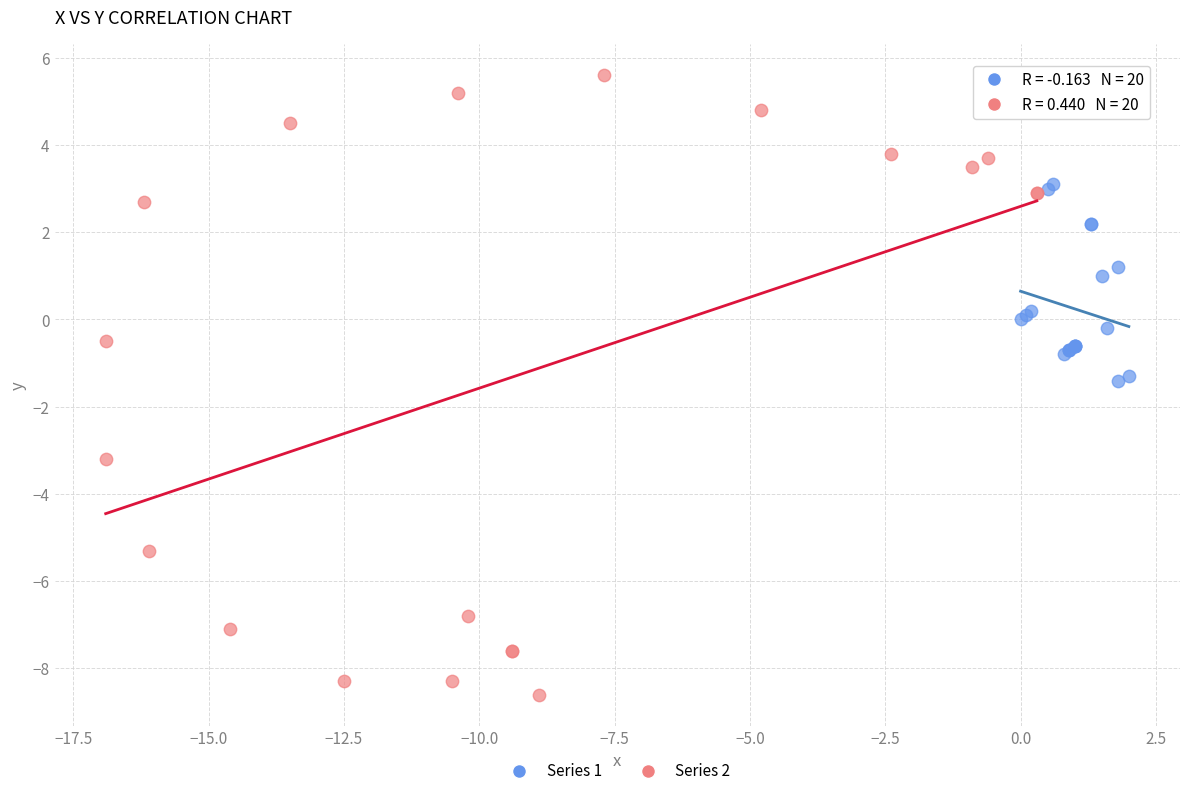

Which series reaches the minimum Y coordinate?

Series 2